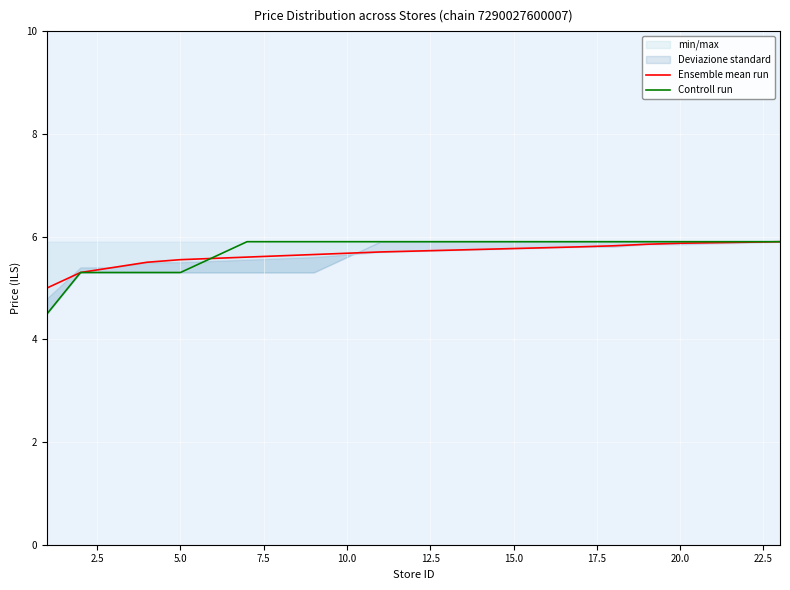

What is the smallest value displayed?

4.5